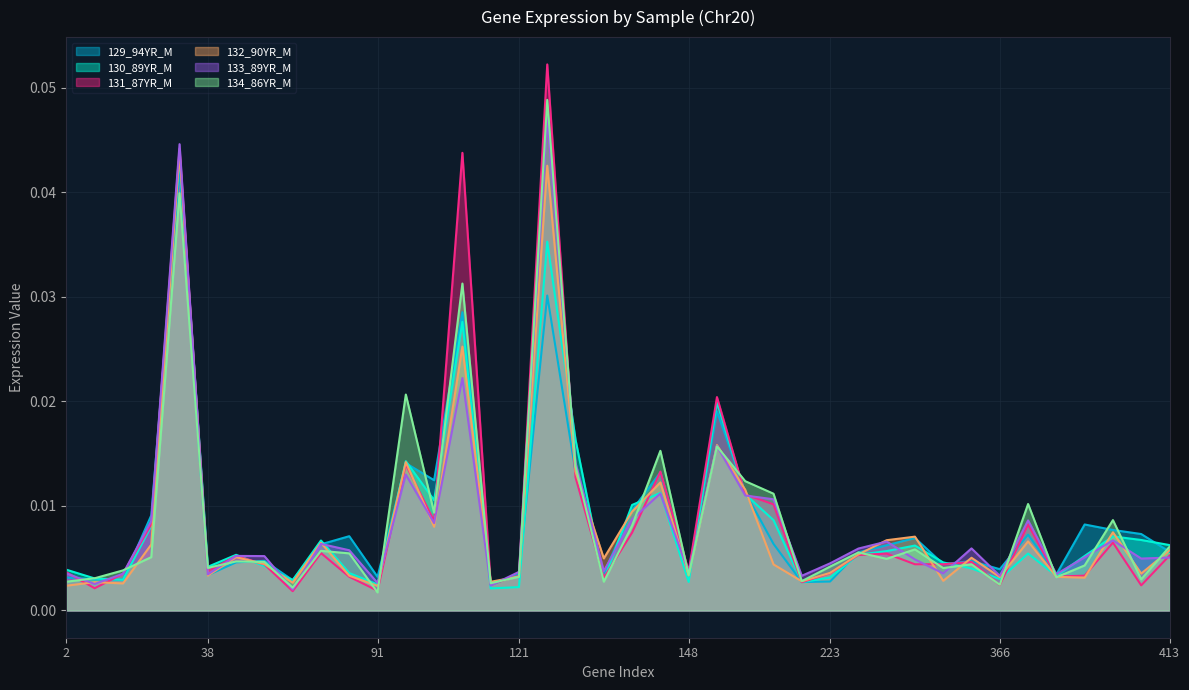

What is the sum of all 130_89YR_M values?

0.3